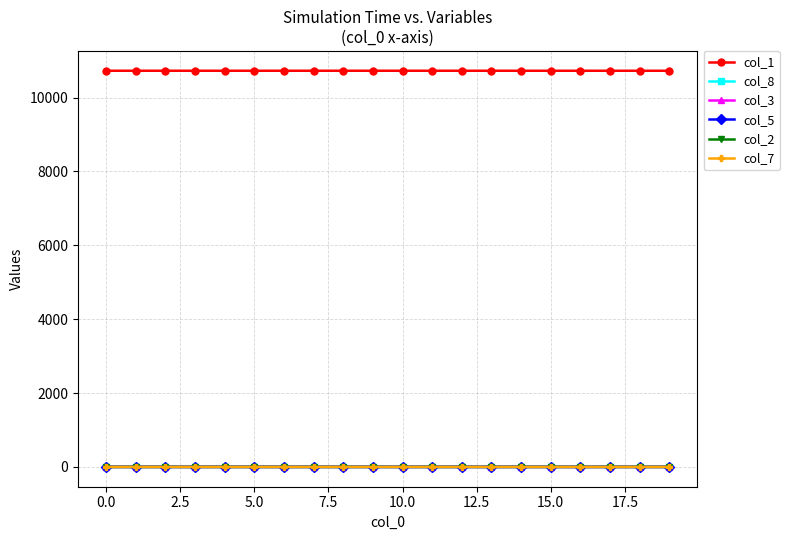

Count the number of data series in this chart.

6